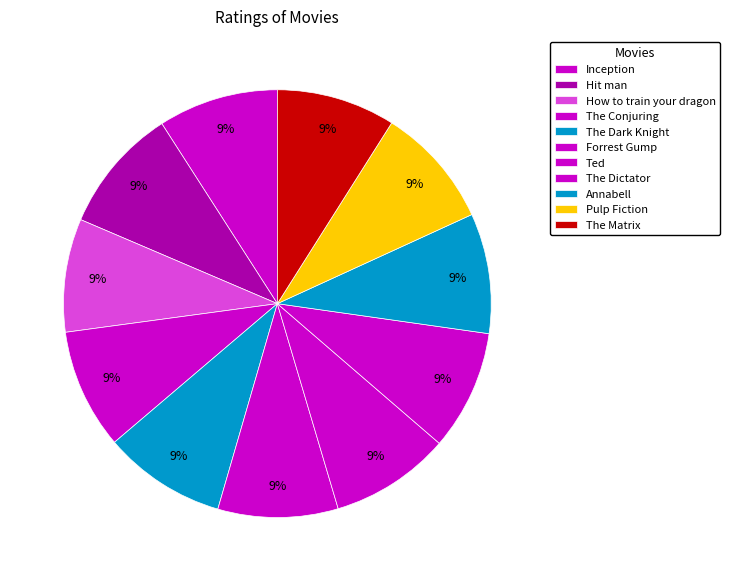

To the nearest percent, what portion does The Conjuring represent?

9%